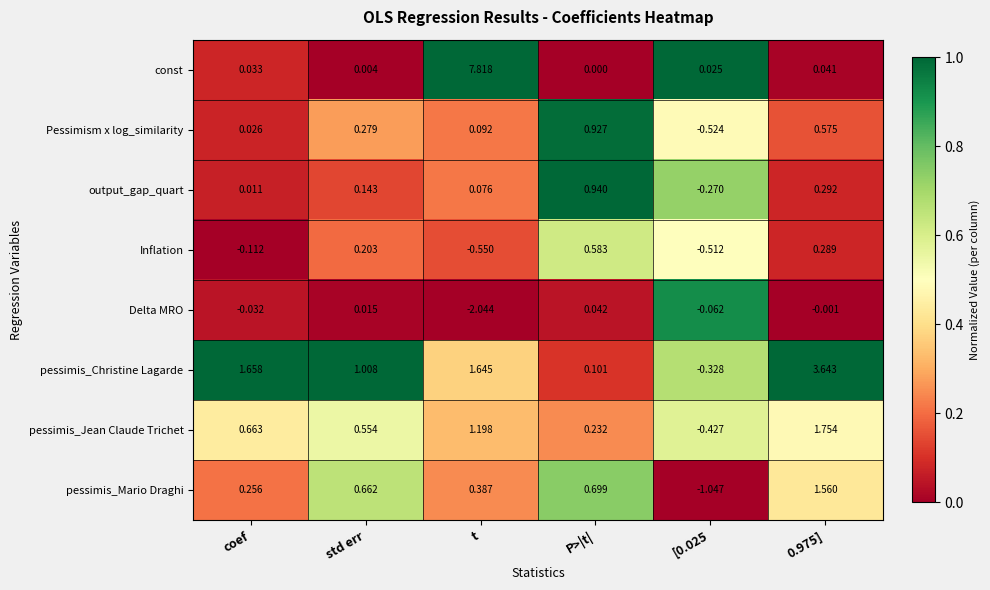

Is the value of pessimis_Christine Lagarde at coef greater than the value of Delta MRO at t?

Yes